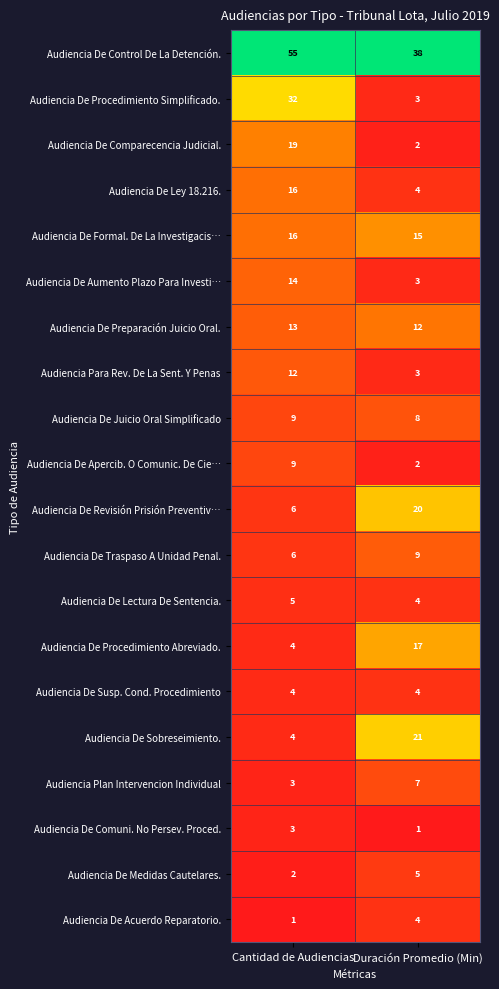

List the labels in order of Audiencia De Control De La Detención. value, largest first.

Cantidad de Audiencias, Duración Promedio (Min)